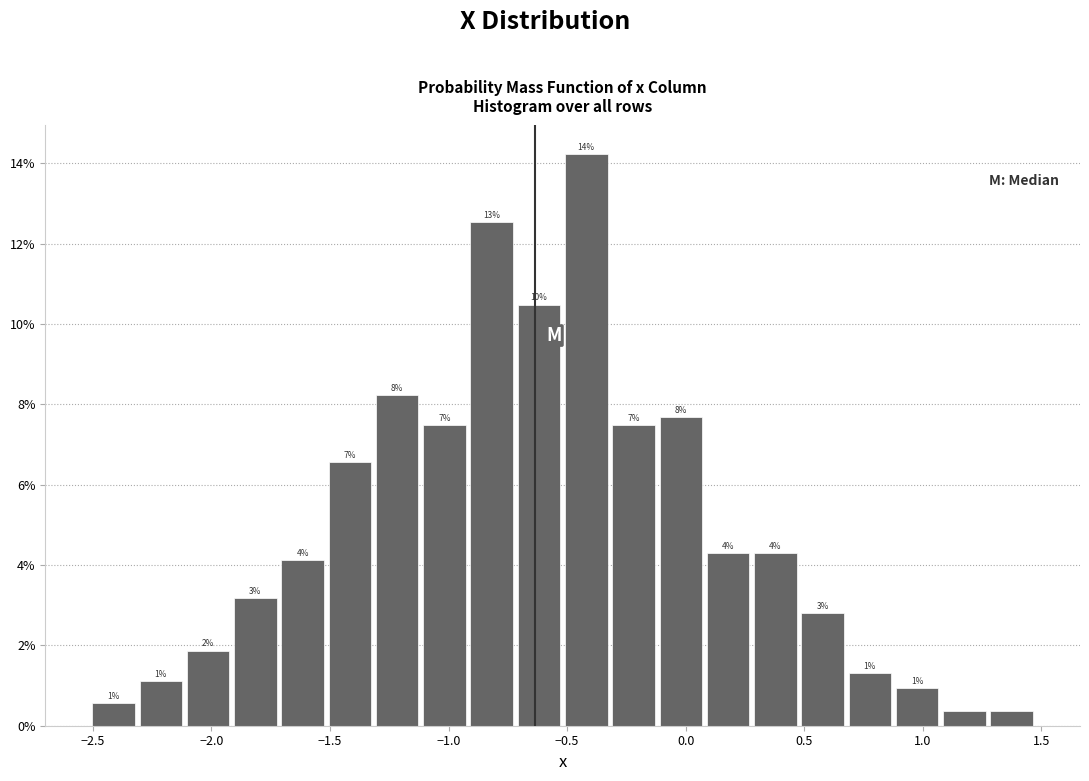

Around what value on the x-axis is the tallest bar? Give the approximate position of its centre, as read against the axis.

-0.40